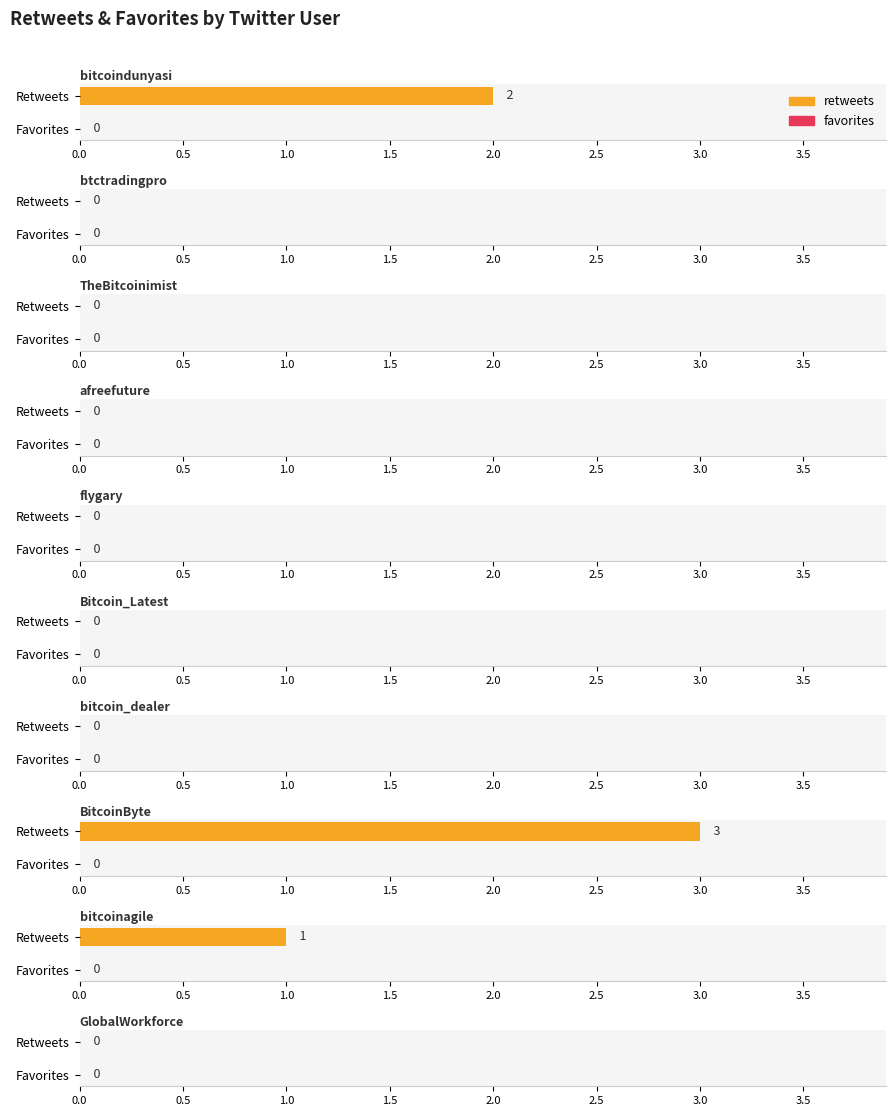

Is the value of retweets at bitcoinagile greater than the value of favorites at bitcoindunyasi?

Yes